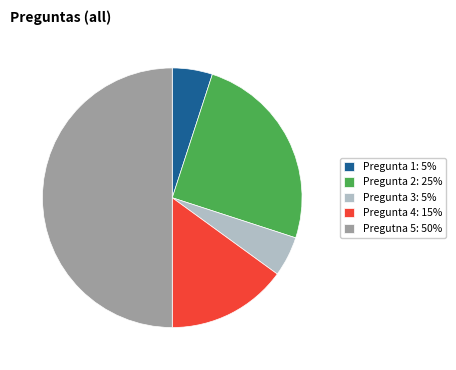

The Pregutna 5: 50% slice represents 50% of the pie. True or false?

True